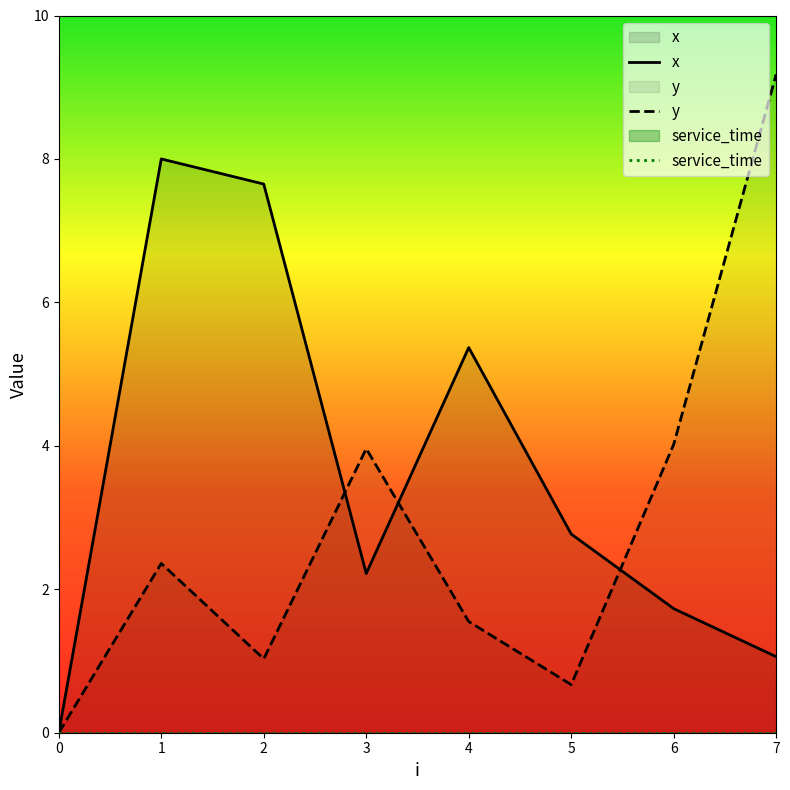

What are all the series names shown in the legend?

x, y, service_time